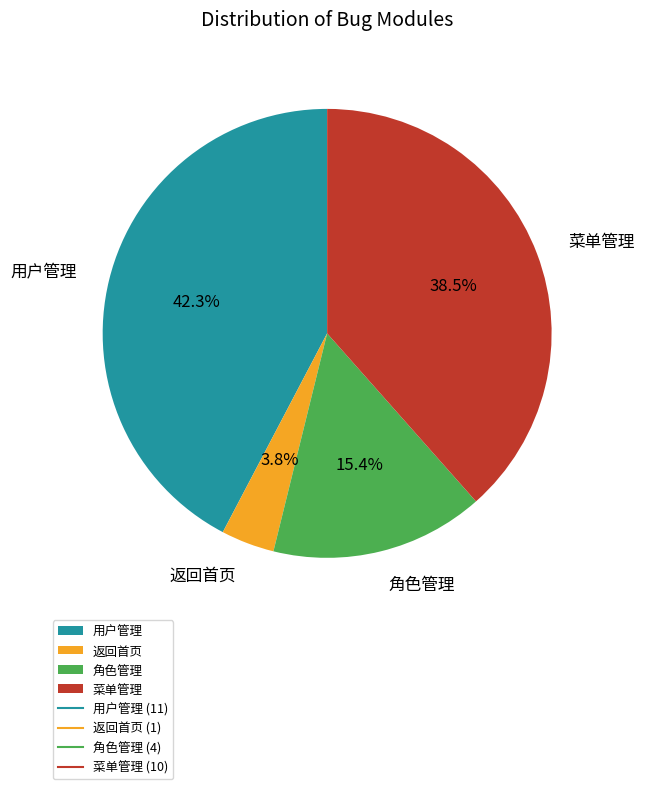

Does 用户管理 account for over 50% of the chart?

No